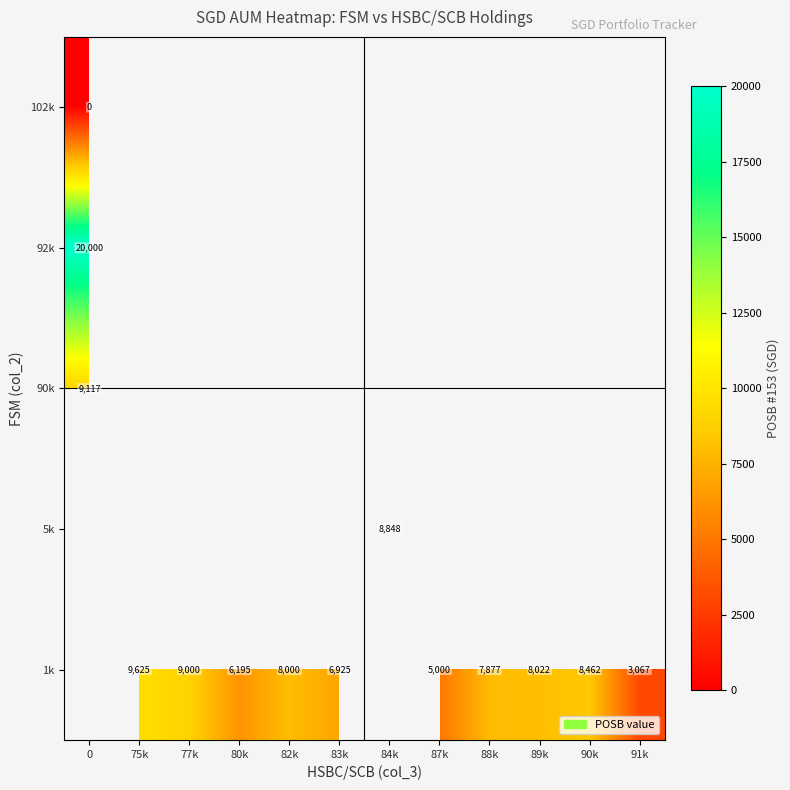

The 1k series shows 8000 at 82k. True or false?

True